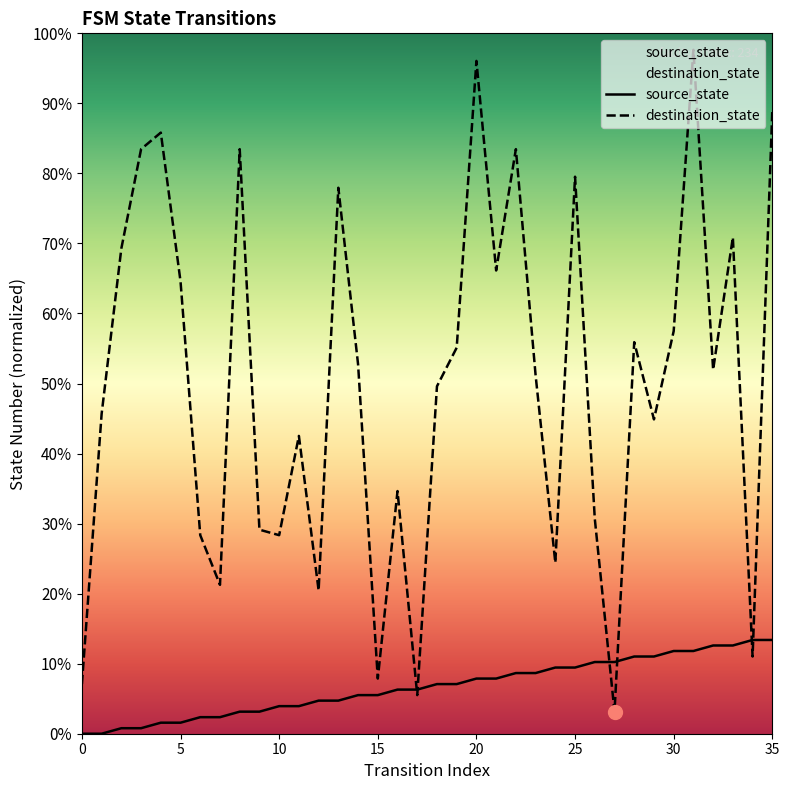

Is it true that destination_state equals 0.0 at 15?

False